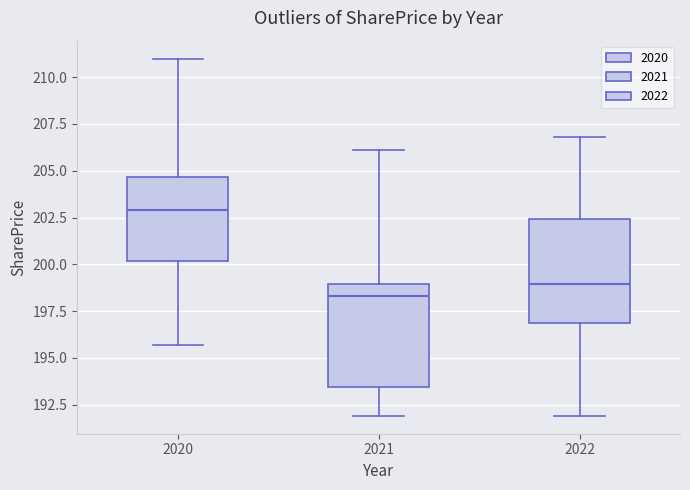

Reading left to right, transcribe this box plot: for each box, give where its median line is, the range the box spans, and where its two whiskers end, as read against the y-axis. The values are not printed on the chart, so give them approximately, as read against the axis.

2020: median 203.0, box 200.0 to 204.5, whiskers 195.5 to 211.0
2021: median 198.5, box 193.5 to 199.0, whiskers 192.0 to 206.0
2022: median 199.0, box 197.0 to 202.5, whiskers 192.0 to 207.0